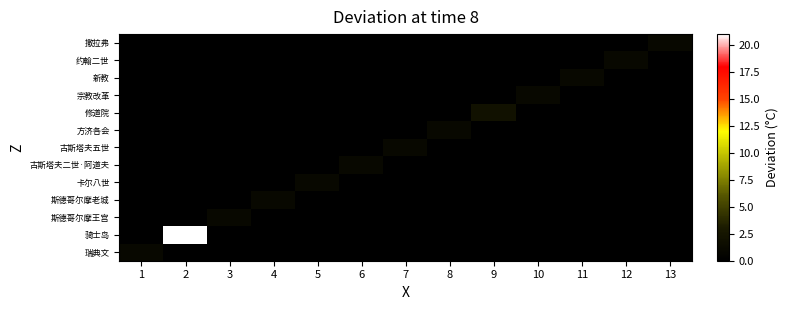

Reading left to right, extract all data points from this chart.

瑞典文: 1=1	2=0	3=0	4=0	5=0	6=0	7=0	8=0	9=0	10=0	11=0	12=0	13=0
骑士岛: 1=0	2=21	3=0	4=0	5=0	6=0	7=0	8=0	9=0	10=0	11=0	12=0	13=0
斯德哥尔摩王宫: 1=0	2=0	3=1	4=0	5=0	6=0	7=0	8=0	9=0	10=0	11=0	12=0	13=0
斯德哥尔摩老城: 1=0	2=0	3=0	4=1	5=0	6=0	7=0	8=0	9=0	10=0	11=0	12=0	13=0
卡尔八世: 1=0	2=0	3=0	4=0	5=1	6=0	7=0	8=0	9=0	10=0	11=0	12=0	13=0
古斯塔夫二世·阿道夫: 1=0	2=0	3=0	4=0	5=0	6=1	7=0	8=0	9=0	10=0	11=0	12=0	13=0
古斯塔夫五世: 1=0	2=0	3=0	4=0	5=0	6=0	7=1	8=0	9=0	10=0	11=0	12=0	13=0
方济各会: 1=0	2=0	3=0	4=0	5=0	6=0	7=0	8=1	9=0	10=0	11=0	12=0	13=0
修道院: 1=0	2=0	3=0	4=0	5=0	6=0	7=0	8=0	9=2	10=0	11=0	12=0	13=0
宗教改革: 1=0	2=0	3=0	4=0	5=0	6=0	7=0	8=0	9=0	10=1	11=0	12=0	13=0
新教: 1=0	2=0	3=0	4=0	5=0	6=0	7=0	8=0	9=0	10=0	11=1	12=0	13=0
约翰二世: 1=0	2=0	3=0	4=0	5=0	6=0	7=0	8=0	9=0	10=0	11=0	12=1	13=0
撒拉弗: 1=0	2=0	3=0	4=0	5=0	6=0	7=0	8=0	9=0	10=0	11=0	12=0	13=1